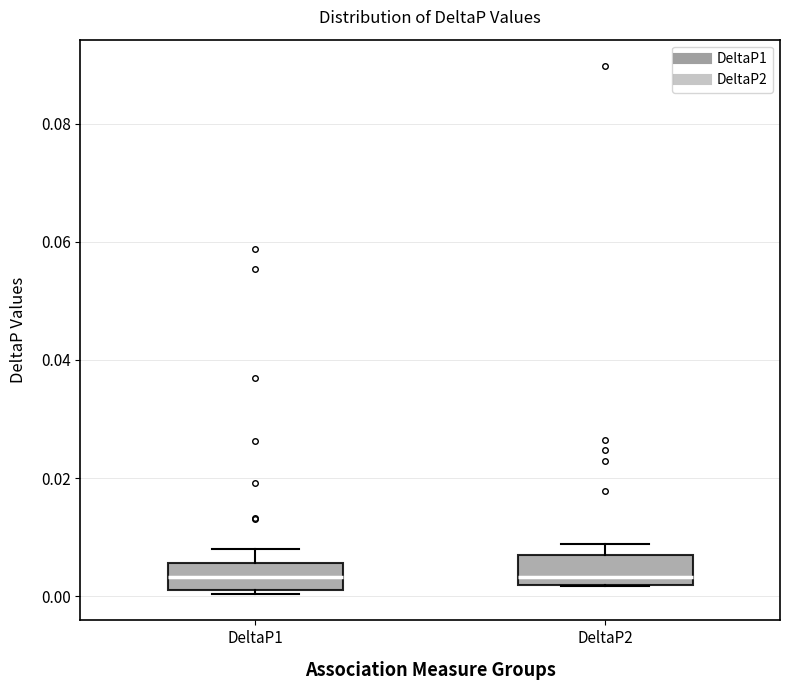

Reading left to right, transcribe this box plot: for each box, give where its median line is, the range the box spans, and where its two whiskers end, as read against the y-axis. The values are not printed on the chart, so give them approximately, as read against the axis.

DeltaP1: median 0.004, box 0.002 to 0.006, whiskers 0.000 to 0.008
DeltaP2: median 0.004, box 0.002 to 0.006, whiskers 0.002 to 0.008